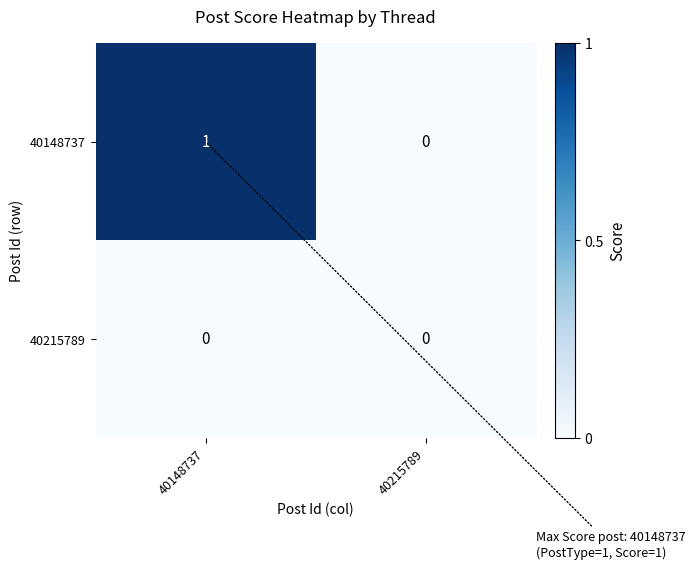

At which label is 40148737 closest to 0?

40215789